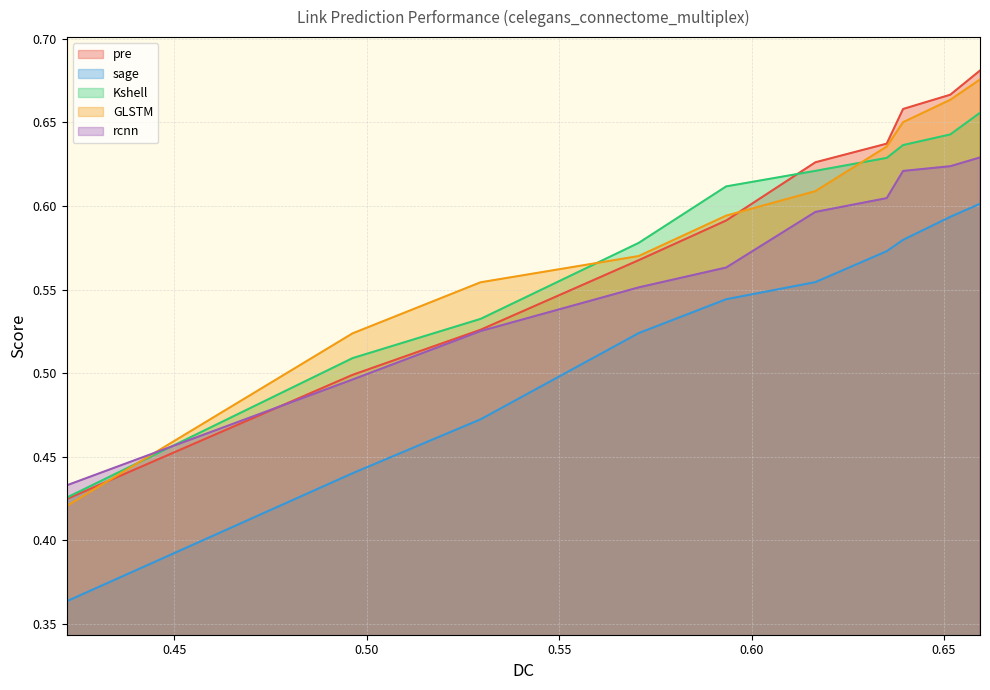

Reading left to right, extract all data points from this chart.

pre: 0.4	0.5	0.5	0.6	0.6	0.6	0.6	0.7	0.7	0.7
sage: 0.4	0.4	0.5	0.5	0.5	0.6	0.6	0.6	0.6	0.6
Kshell: 0.4	0.5	0.5	0.6	0.6	0.6	0.6	0.6	0.6	0.7
GLSTM: 0.4	0.5	0.6	0.6	0.6	0.6	0.6	0.7	0.7	0.7
rcnn: 0.4	0.5	0.5	0.6	0.6	0.6	0.6	0.6	0.6	0.6